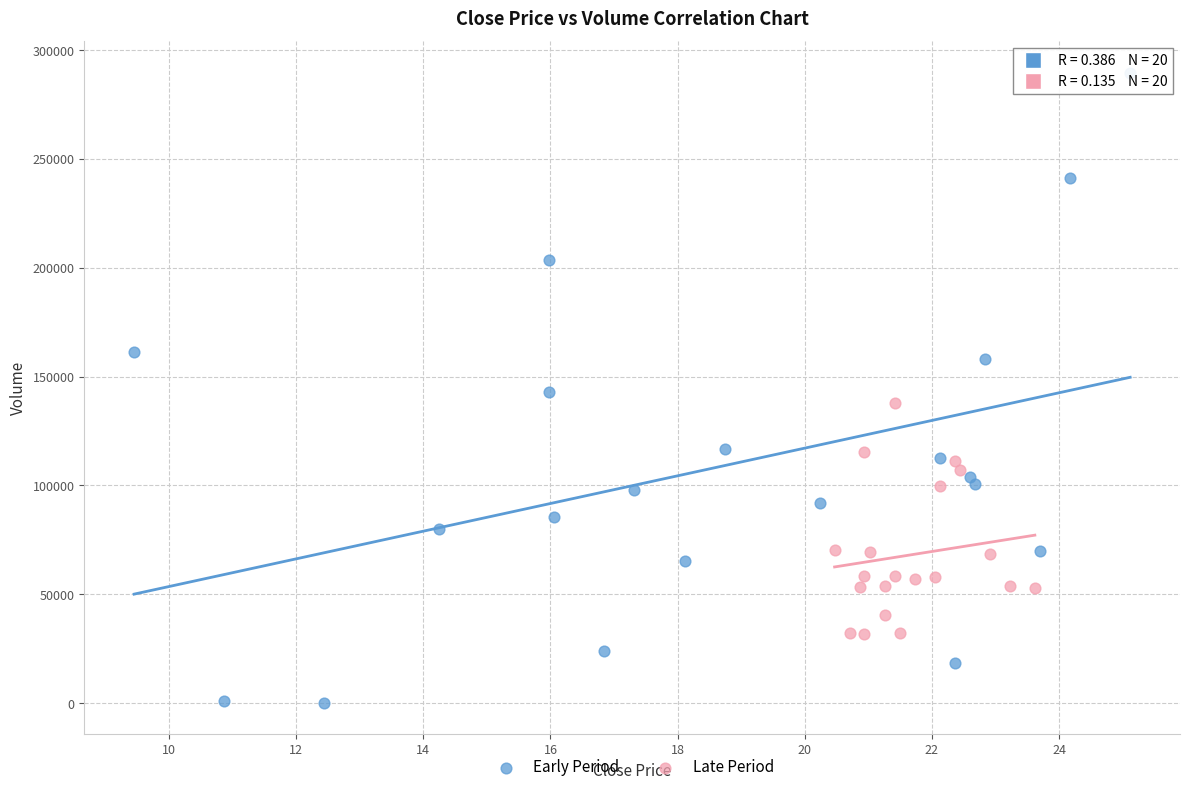

Which series reaches the minimum Y coordinate?

Early Period